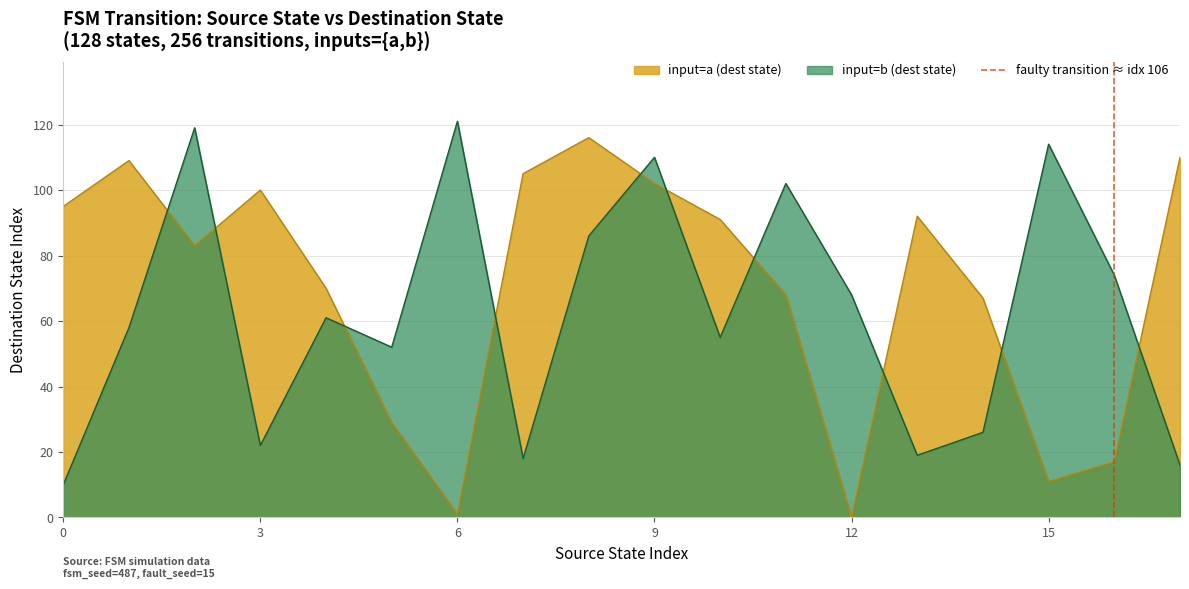

How many intersections are there between input=a (dest state) and input=b (dest state)?

10